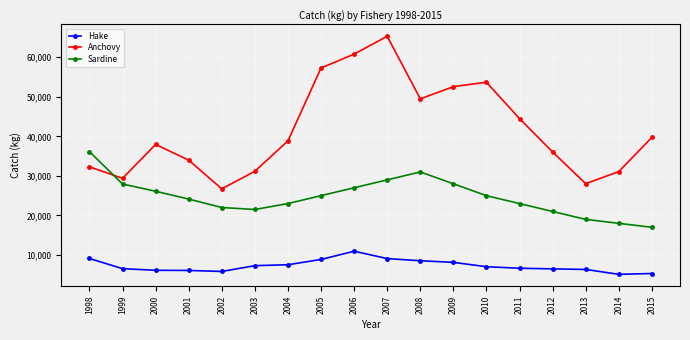

At 2010, list the series in order from smallest to largest.

Hake, Sardine, Anchovy